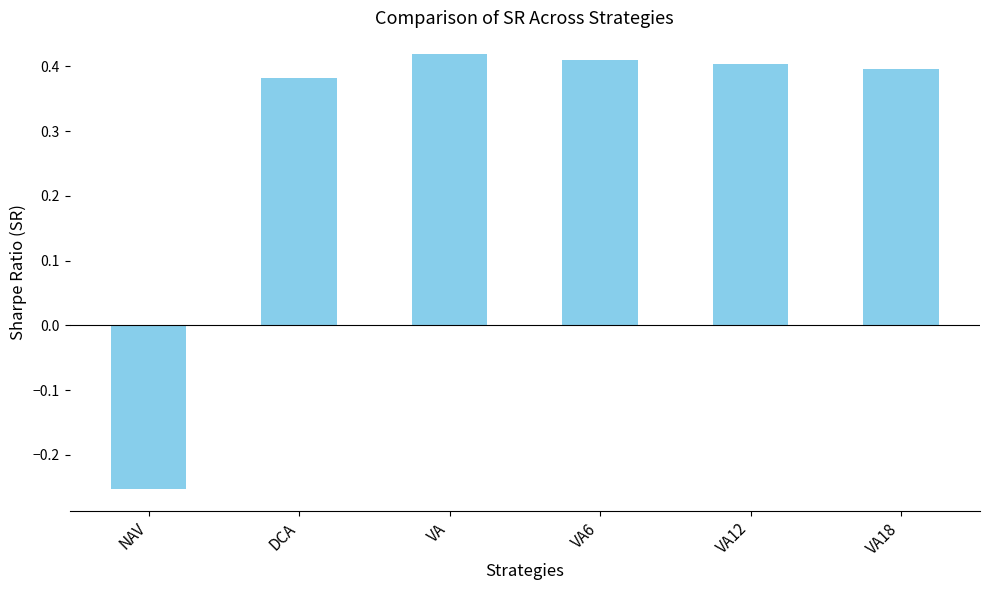

Which category has the lowest value across all series?

NAV